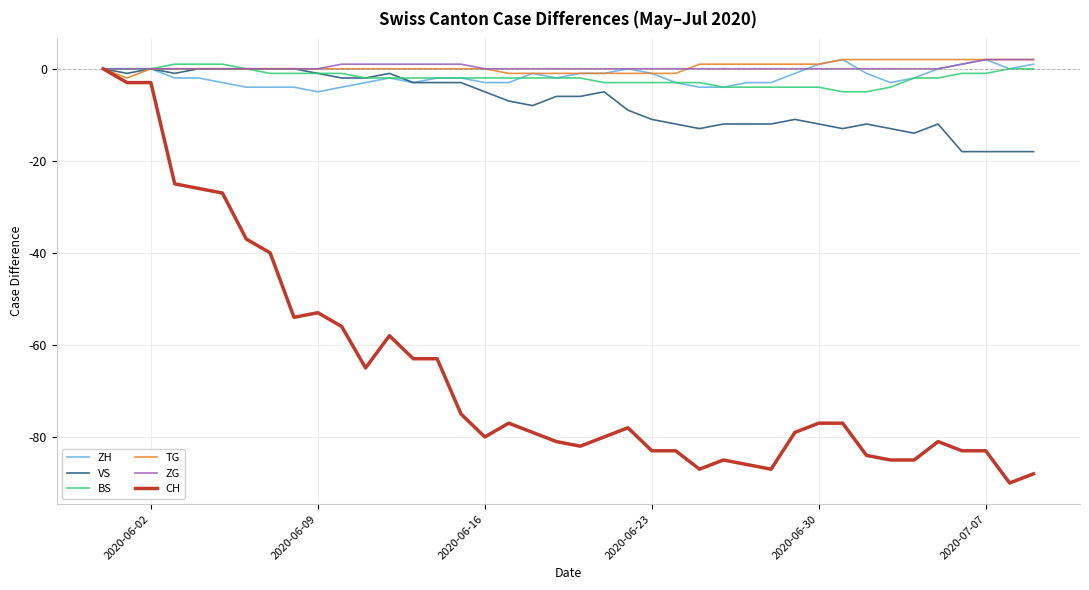

How many lines are shown in the chart?

6